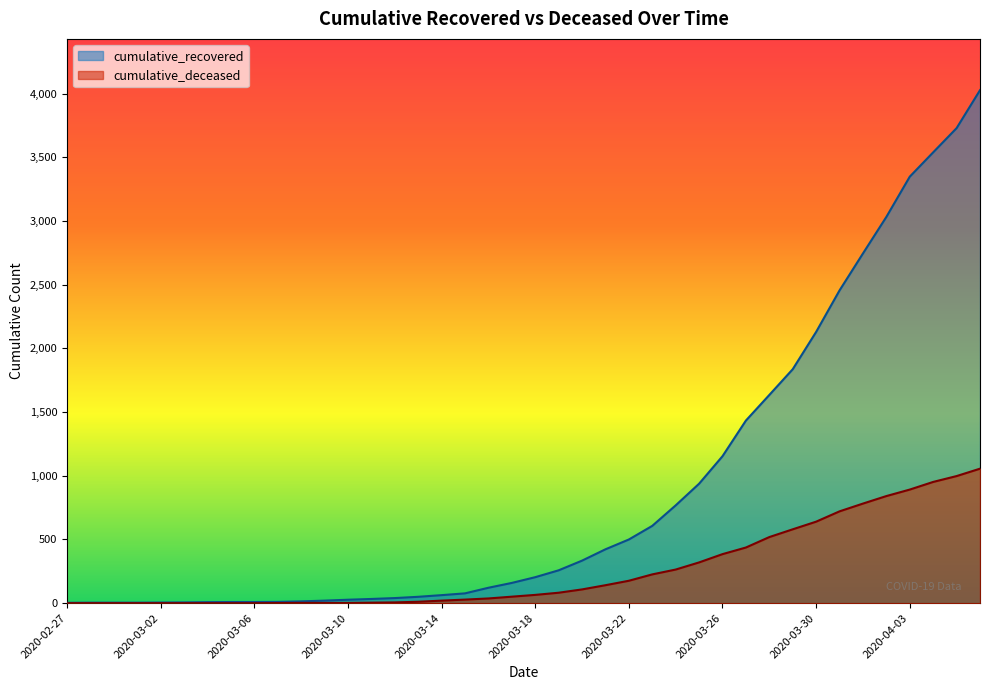

What are all the series names shown in the legend?

cumulative_recovered, cumulative_deceased